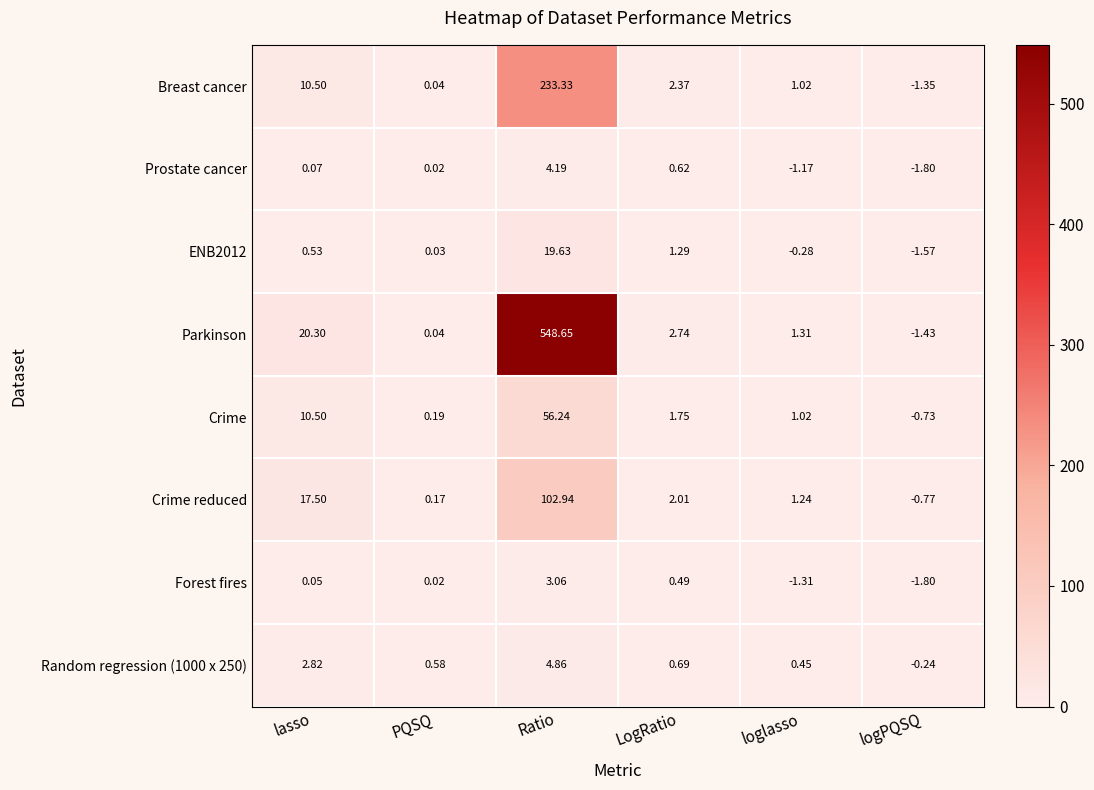

Which category has the lowest value in the Prostate cancer series?

logPQSQ